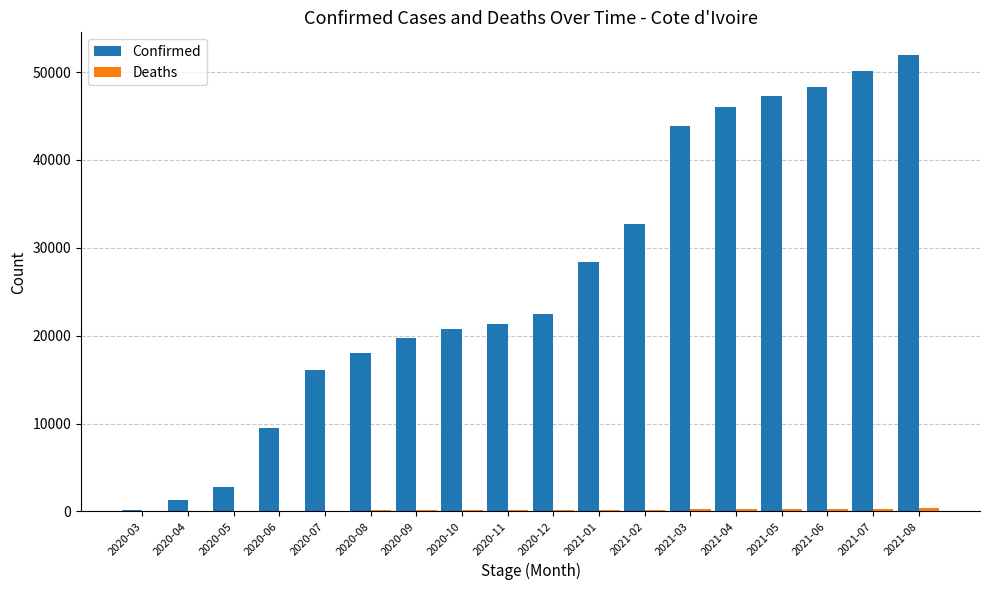

The value of Confirmed at 2020-07 is 16047. True or false?

True